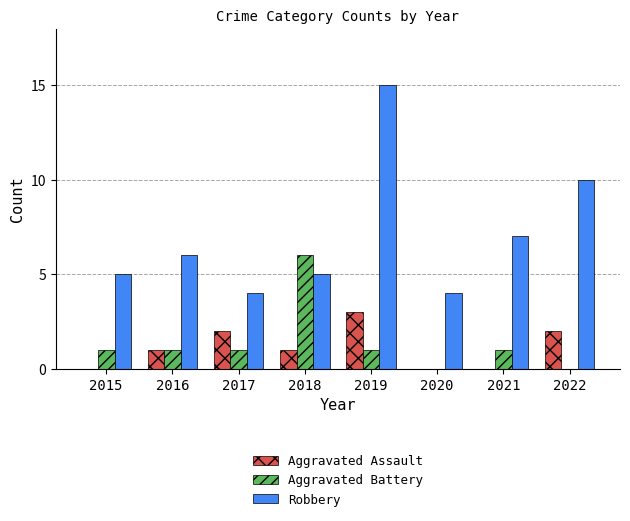

What is the sum of all Aggravated Assault values?

9